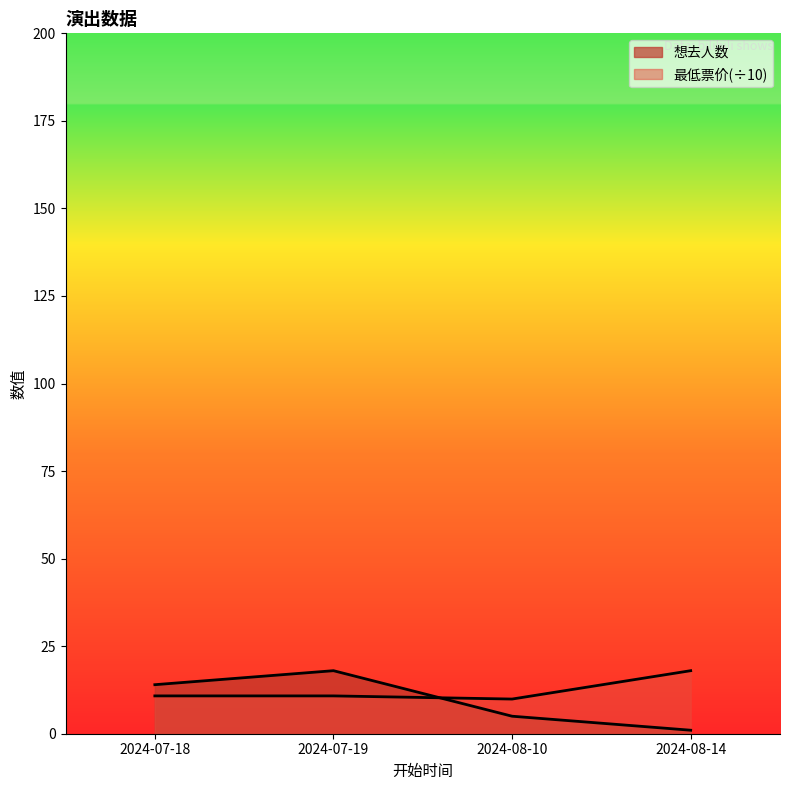

True or false: 想去人数 and 最低票价 cross at least once.

True